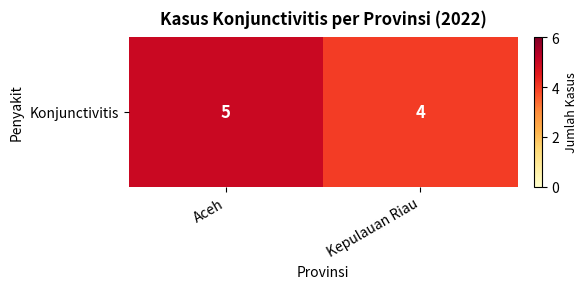

Reading left to right, transcribe all the data shown in this chart.

Aceh=5	Kepulauan Riau=4